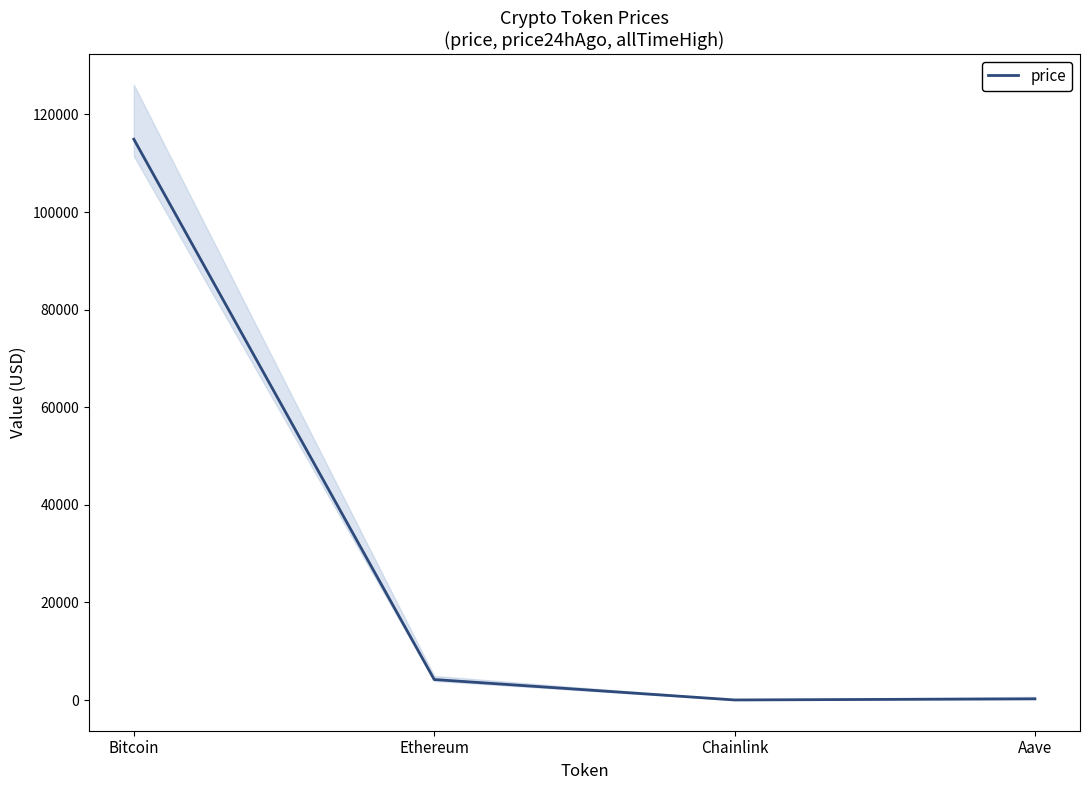

Where is the data nearest to the value 57465?

Ethereum